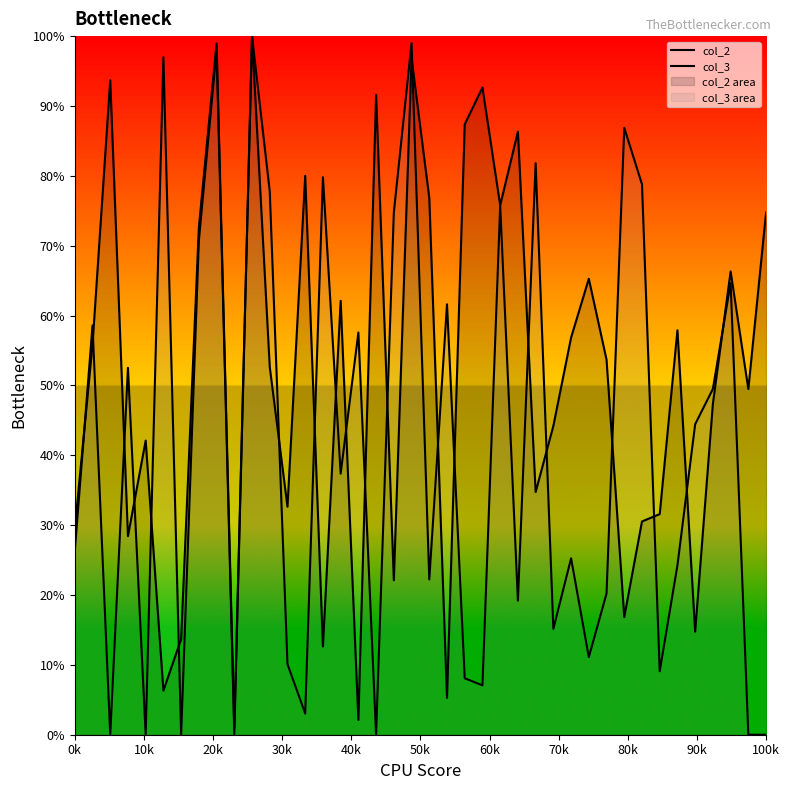

The value of col_2 at 24 is 32.1. True or false?

False